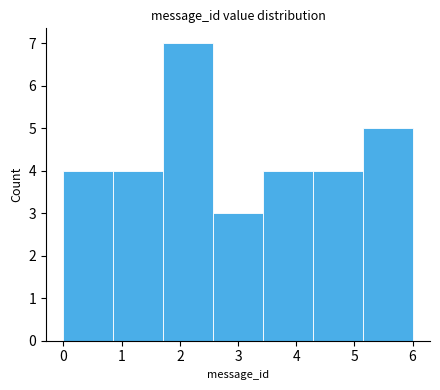

Over which range of the x-axis is the bar tallest?

1.7 to 2.6